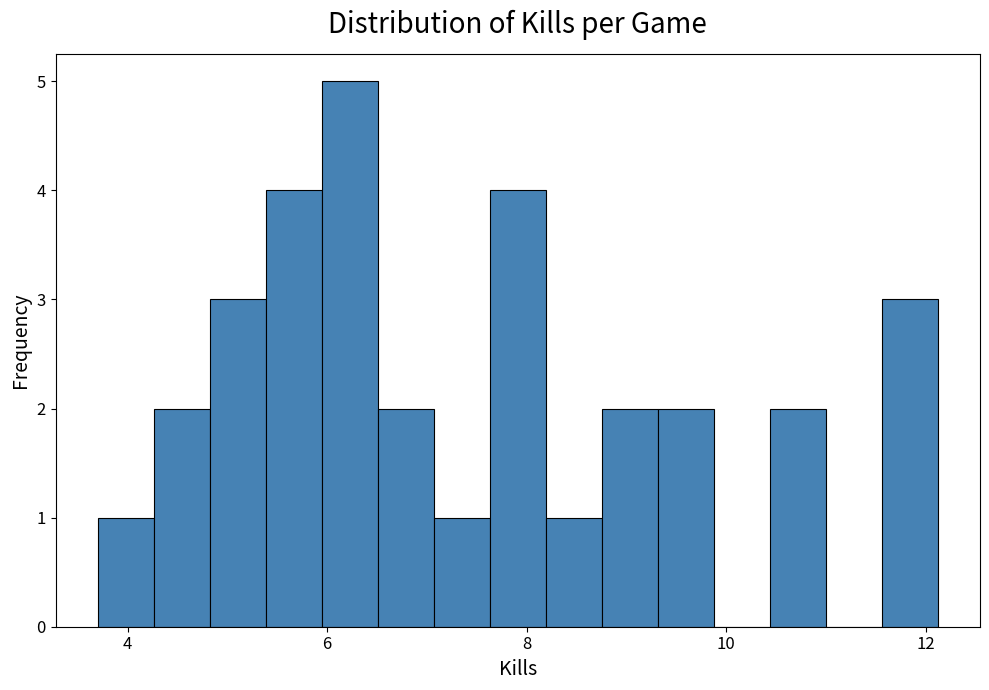

Around what value on the x-axis is the tallest bar? Give the approximate position of its centre, as read against the axis.

6.2